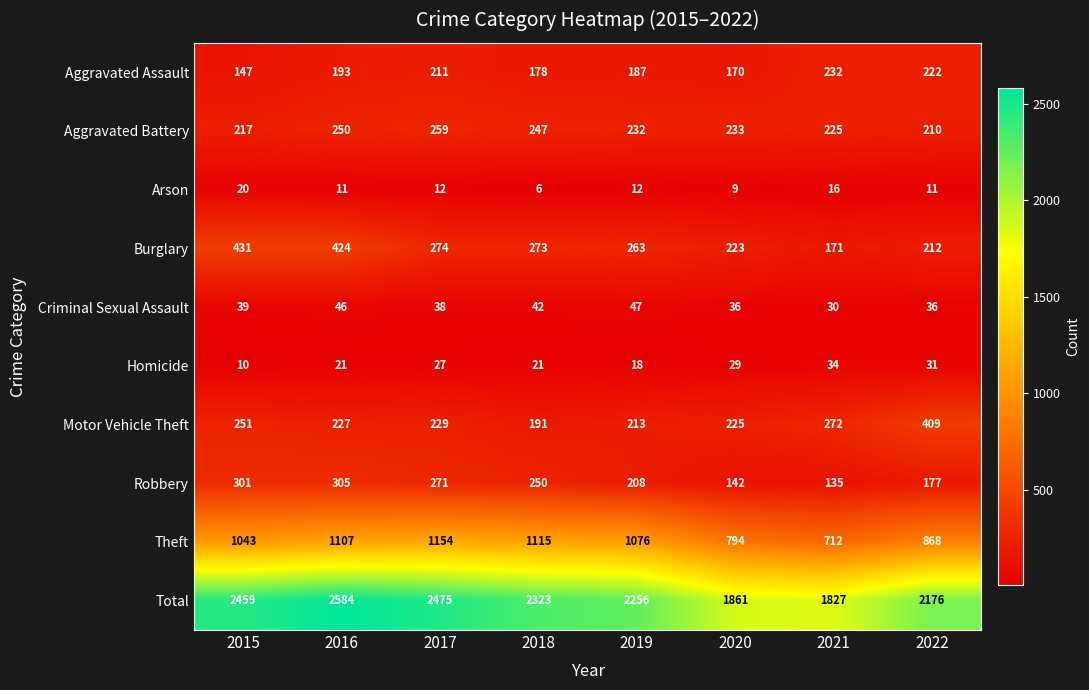

At which category does the chart reach its peak across all series?

2016